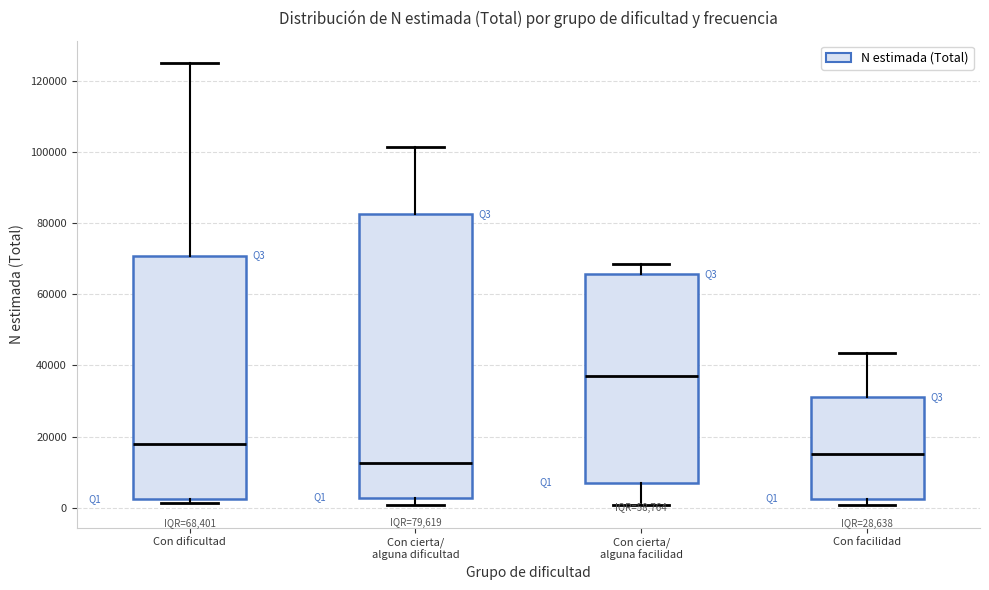

Which box has the highest median line?

Con cierta/ alguna facilidad